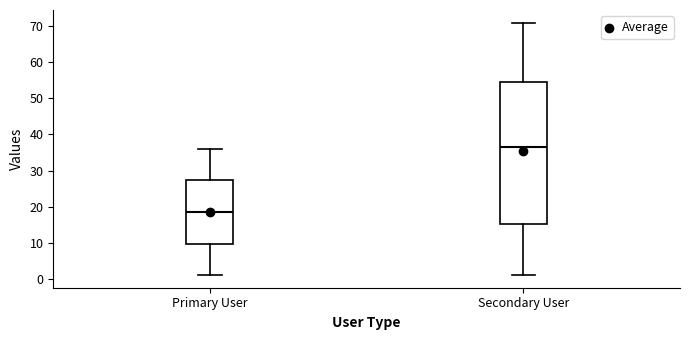

Where is the lower edge of the box for Secondary User on the y-axis? The values are not printed on the chart, so give them approximately, as read against the axis.

15